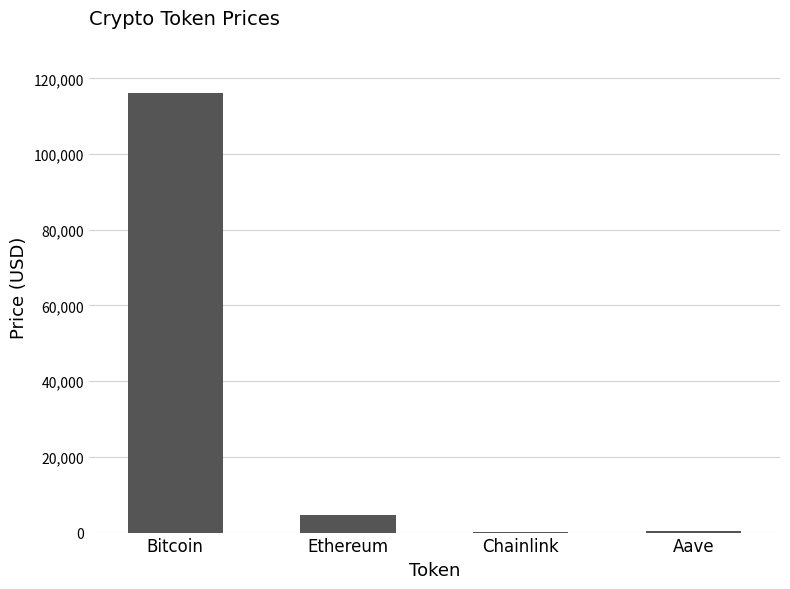

What is the change in value from Ethereum to Chainlink?

-4646.9